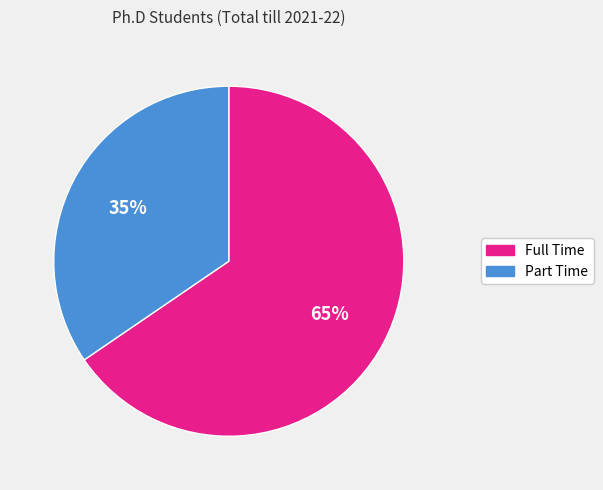

To the nearest percent, what percentage of the pie is Part Time?

35%